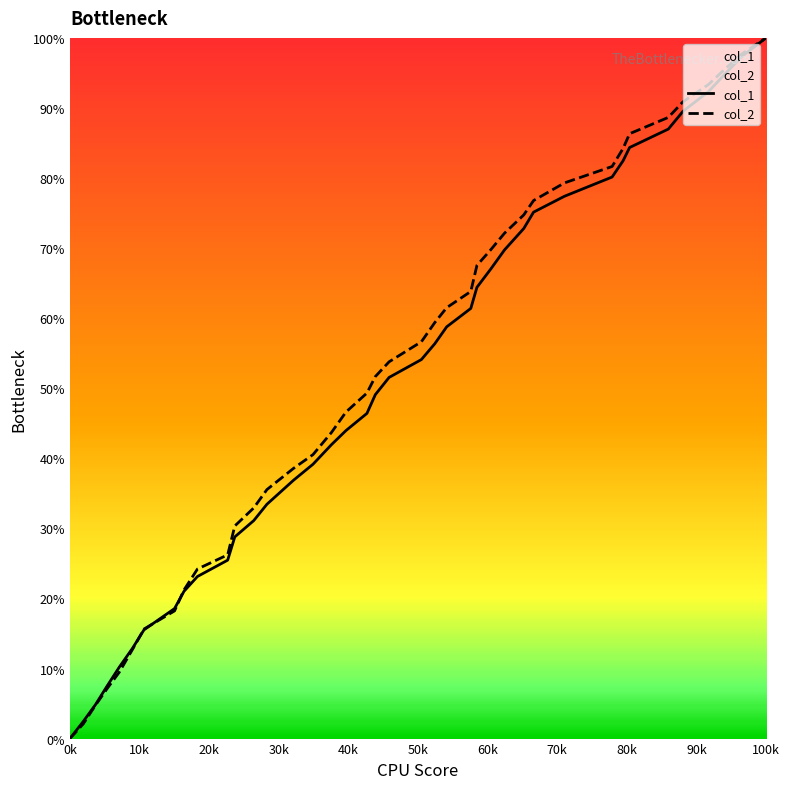

After their last crossing, which series has the higher values: col_2 or col_1?

col_2